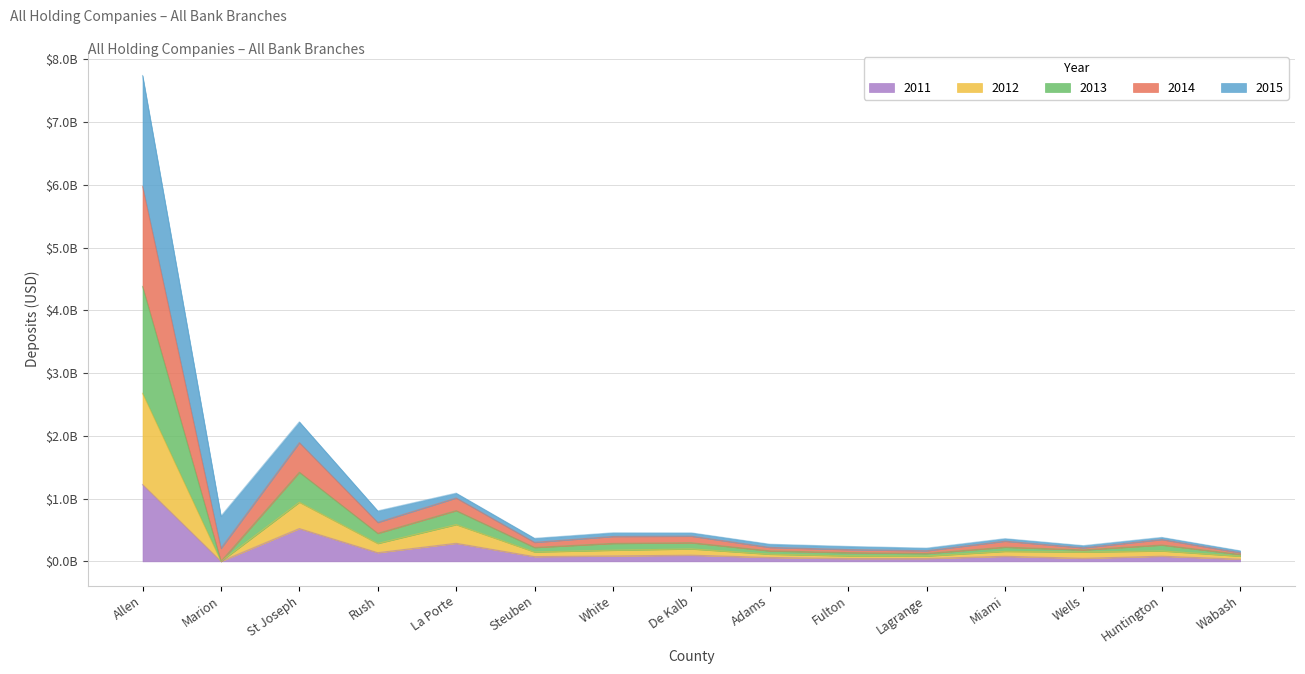

List the labels in order of 2014 value, smallest first.

Wabash, Lagrange, Fulton, Wells, Adams, Miami, Steuben, Huntington, De Kalb, White, Marion, Rush, La Porte, St Joseph, Allen